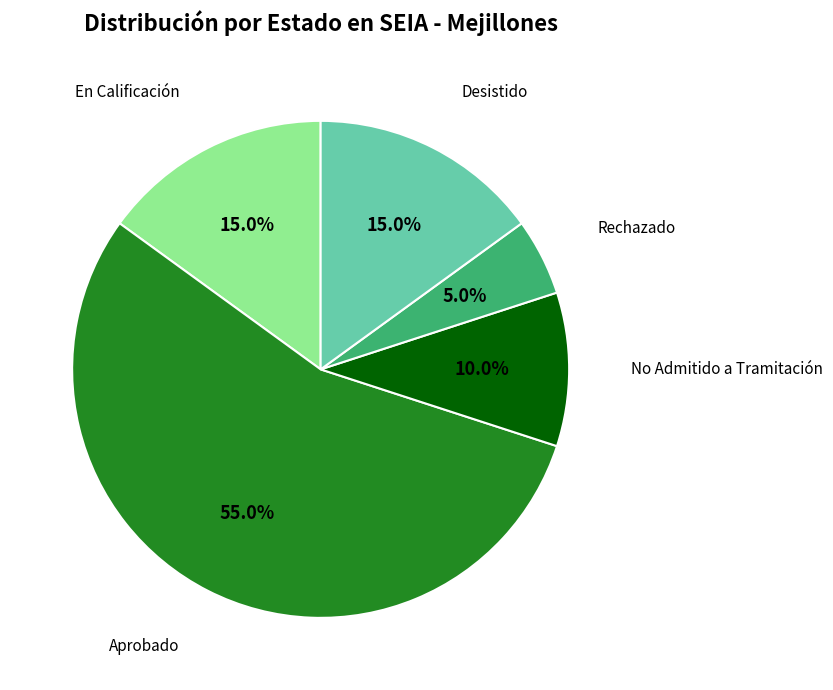

Count the number of slices in the pie.

5